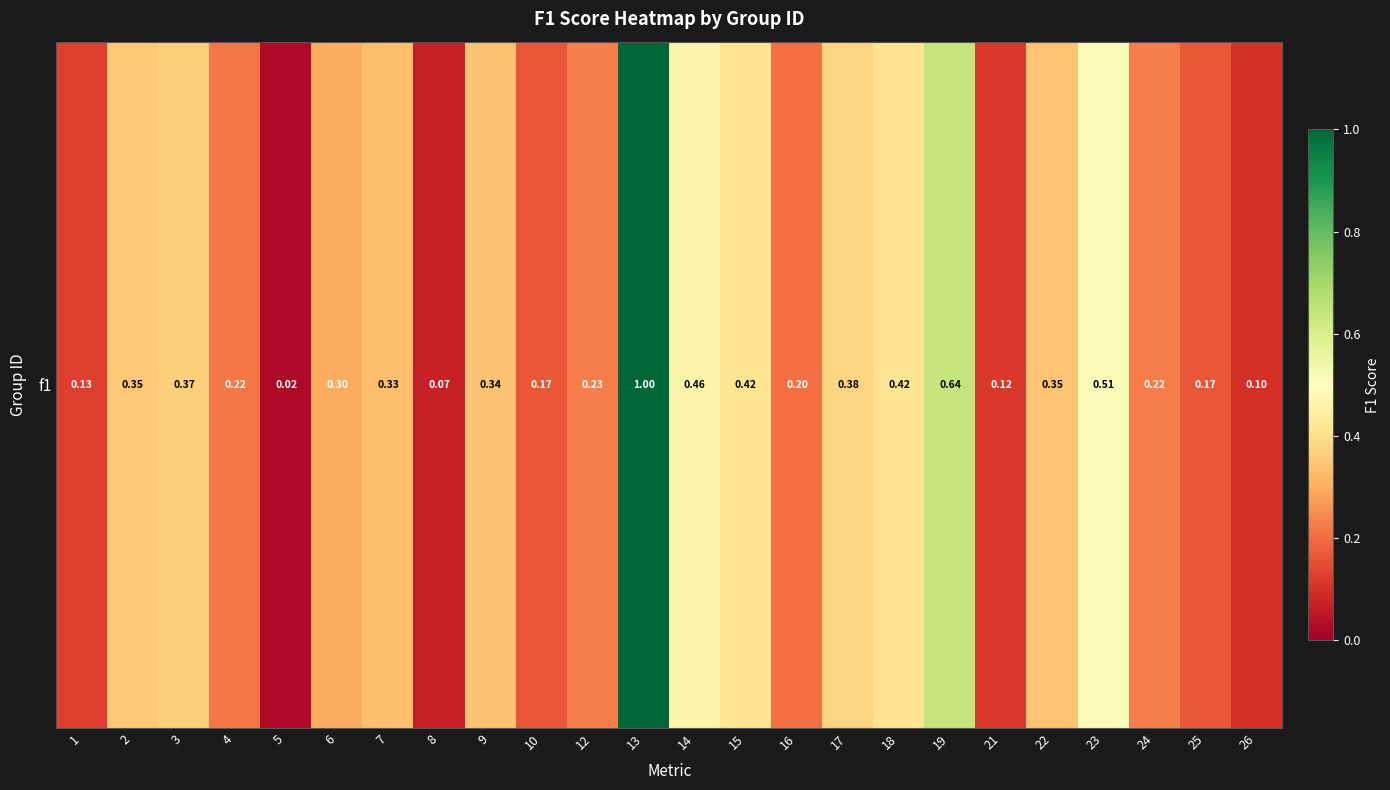

At which label is the value closest to 0?

5